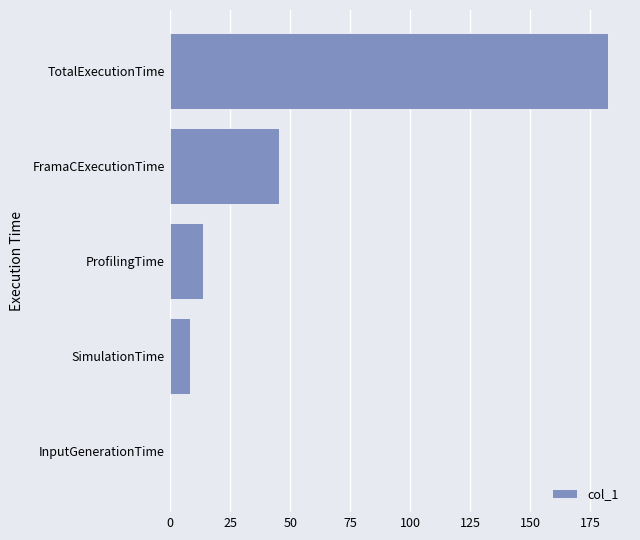

What value does the data have at TotalExecutionTime?

182.3